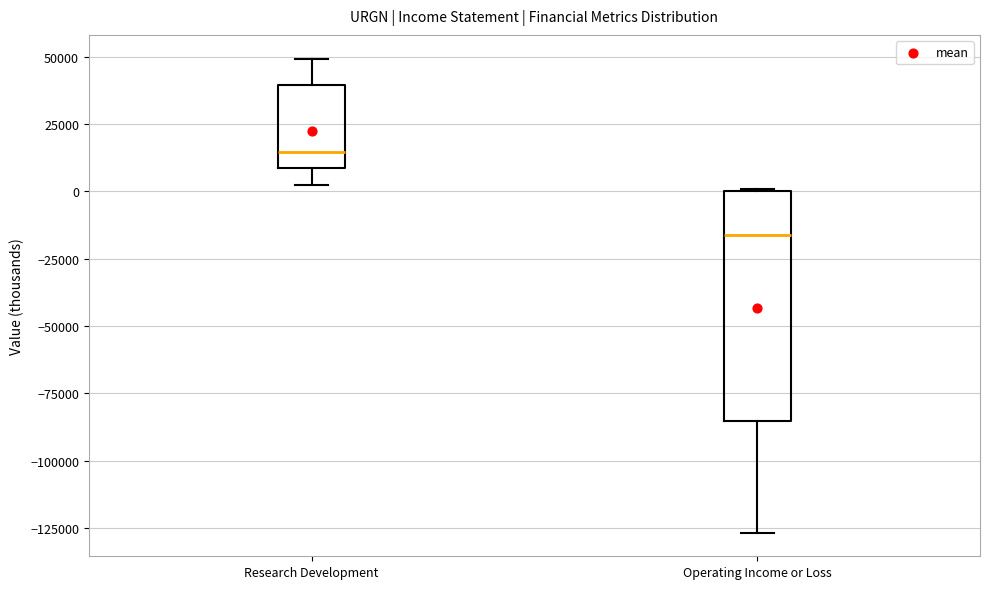

Reading left to right, transcribe this box plot: for each box, give where its median line is, the range the box spans, and where its two whiskers end, as read against the y-axis. The values are not printed on the chart, so give them approximately, as read against the axis.

Research Development: median 15000, box 10000 to 40000, whiskers 0 to 50000
Operating Income or Loss: median -15000, box -85000 to 0, whiskers -125000 to 0